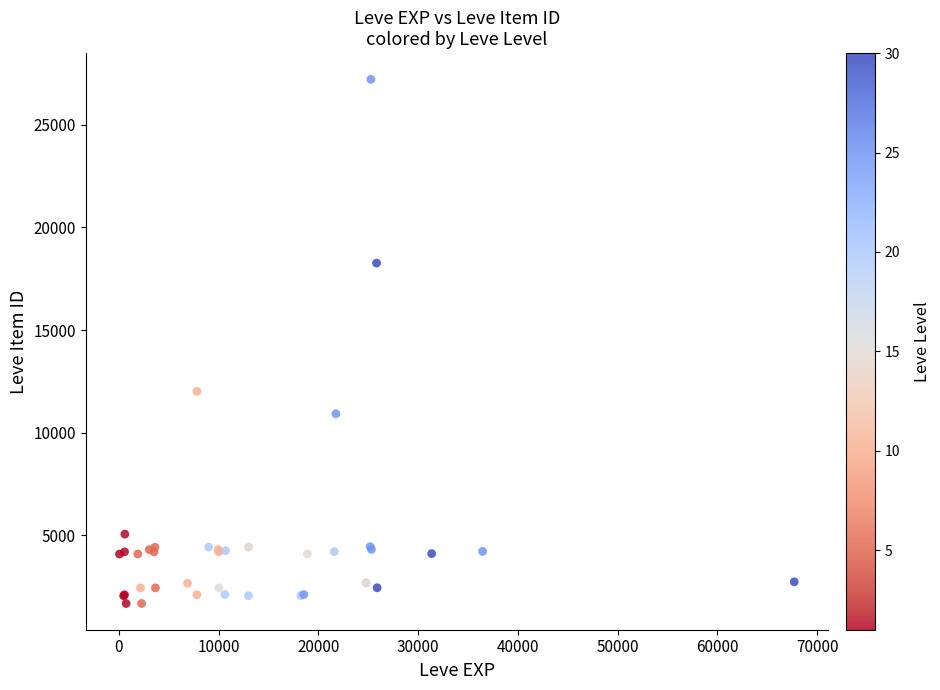

What Y value in the scatter plot is closest to 14448?

12018